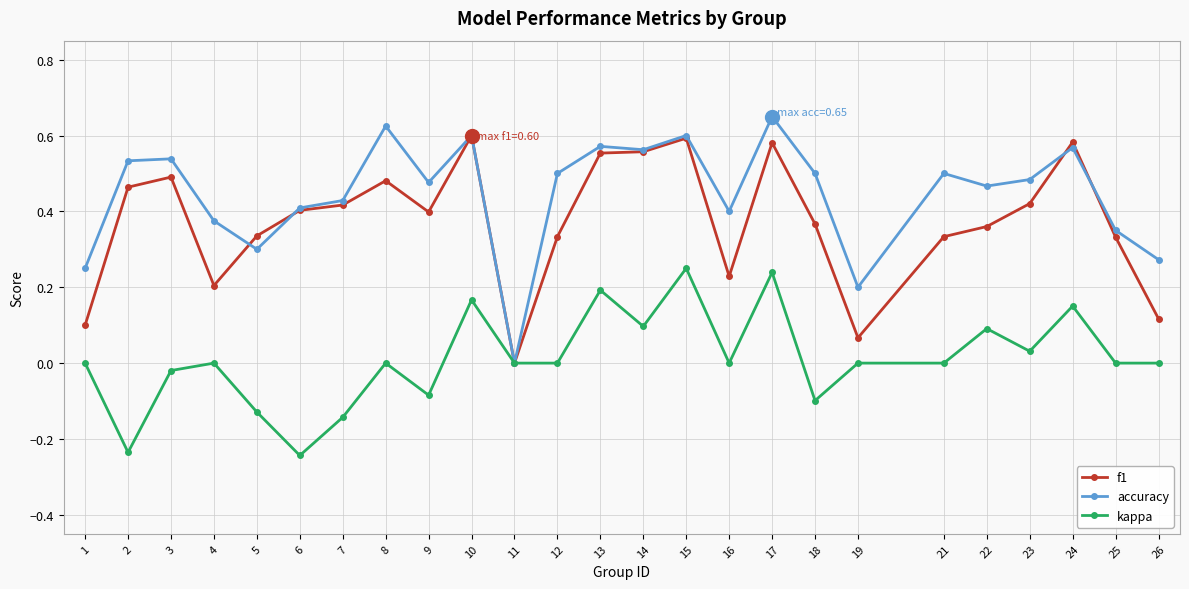

What is the sum of the f1 values at 3 and 25?

0.8